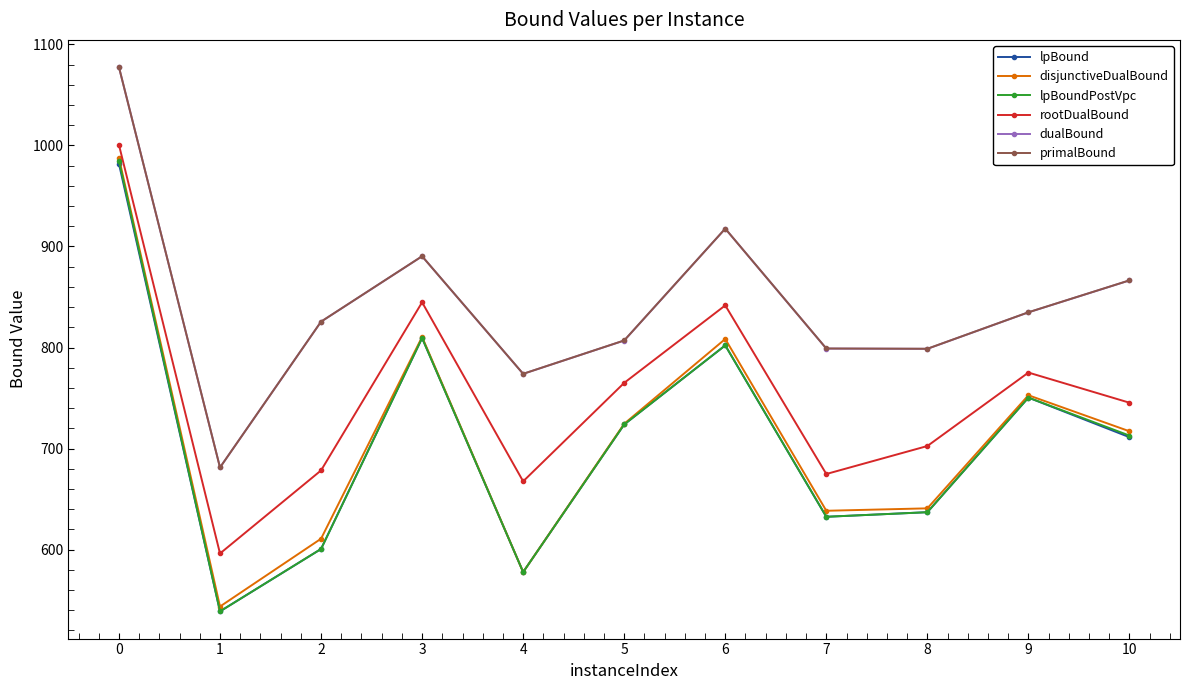

What is the lowest value of the lpBound series?

538.9